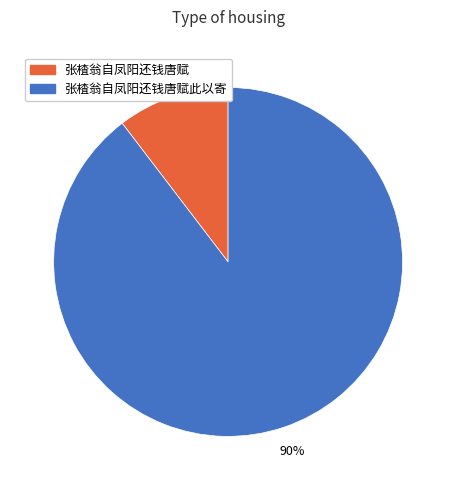

Between 张楂翁自凤阳还钱唐赋 and 张楂翁自凤阳还钱唐赋此以寄, which is larger?

张楂翁自凤阳还钱唐赋此以寄